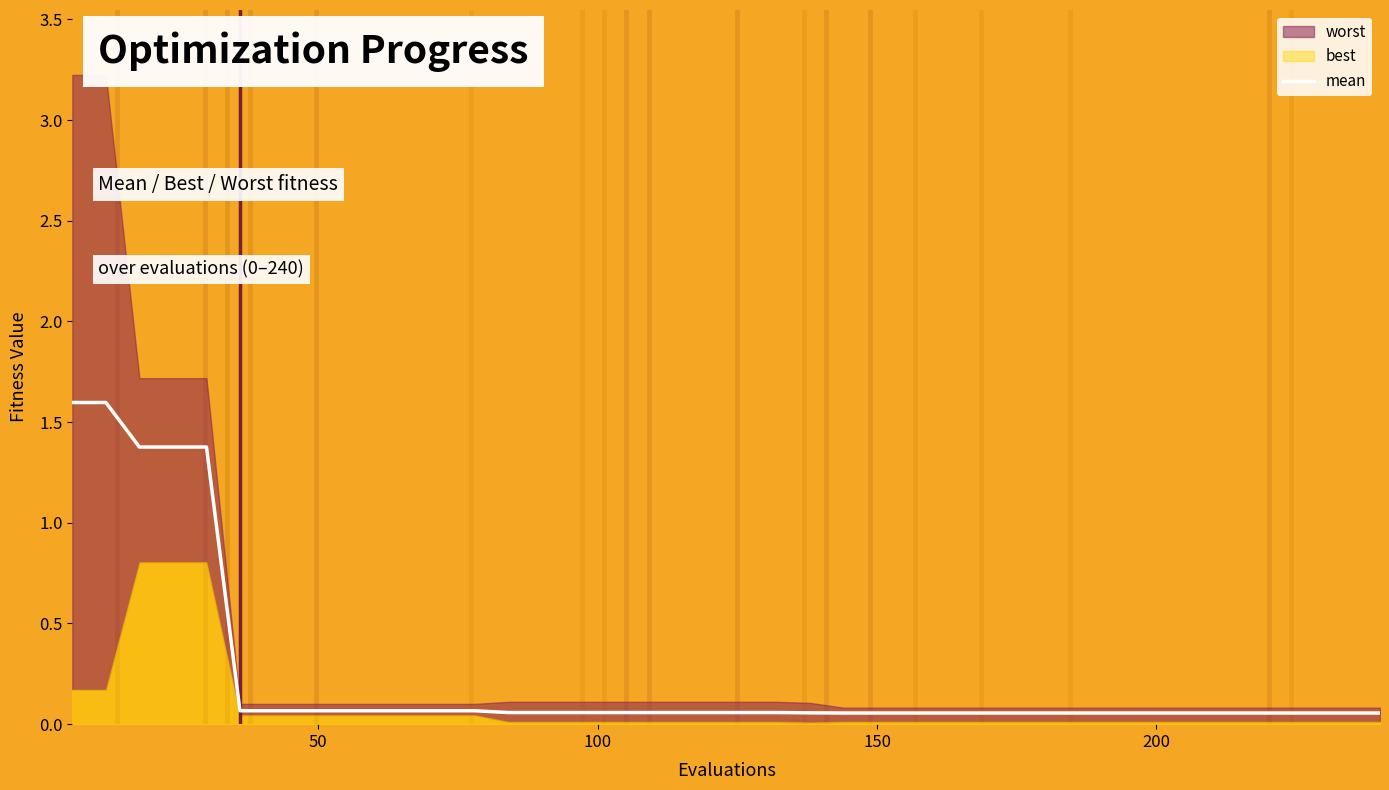

What is the highest value of the mean series?

1.6